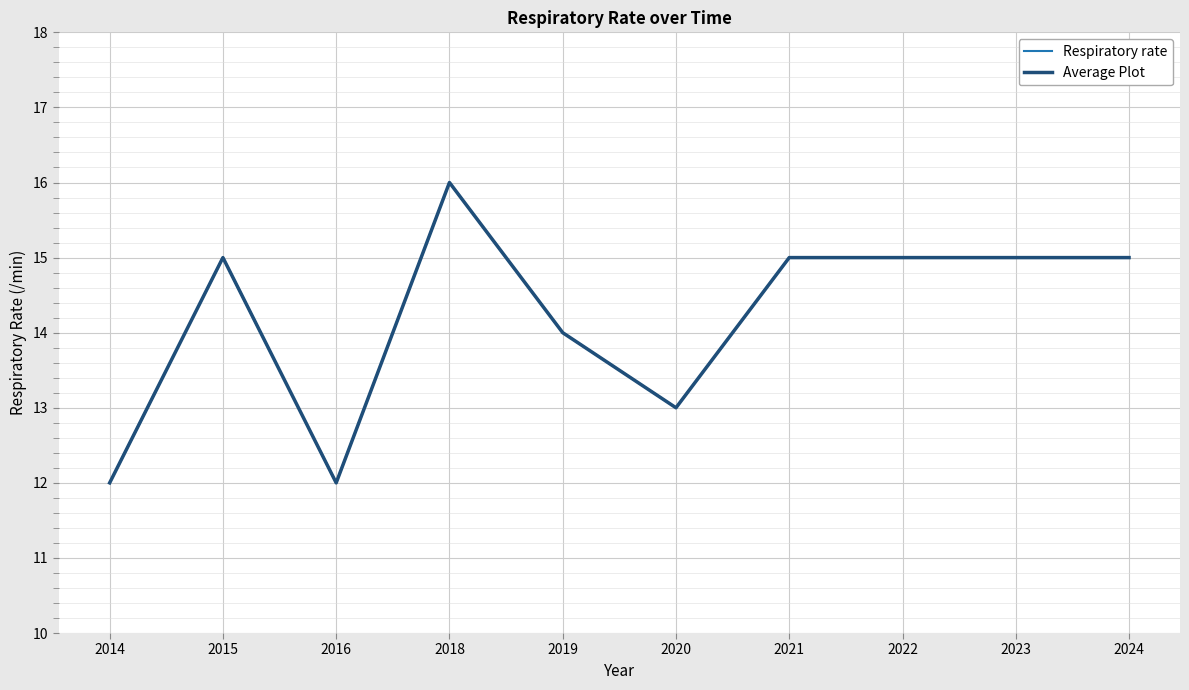

Reading left to right, extract all data points from this chart.

Respiratory rate: 2014=12	2015=15	2016=12	2018=16	2019=14	2020=13	2021=15	2022=15	2023=15	2024=15
Average Plot: 2014=12	2015=15	2016=12	2018=16	2019=14	2020=13	2021=15	2022=15	2023=15	2024=15